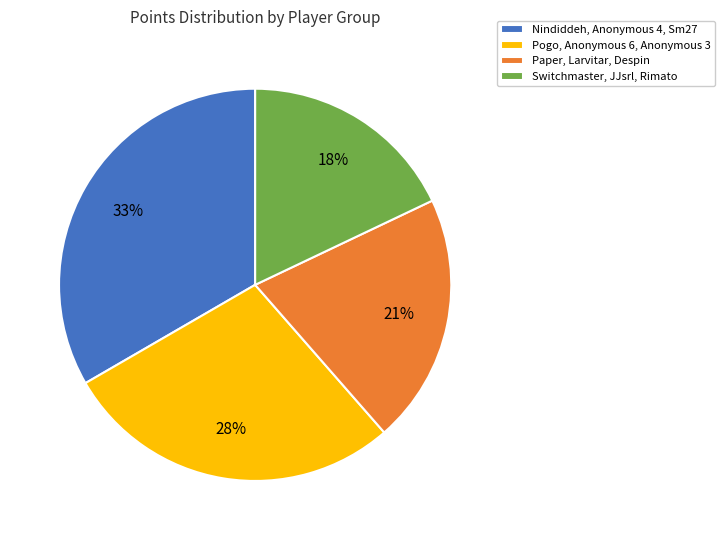

Which category has the smallest portion of the pie?

Switchmaster, JJsrl, Rimato